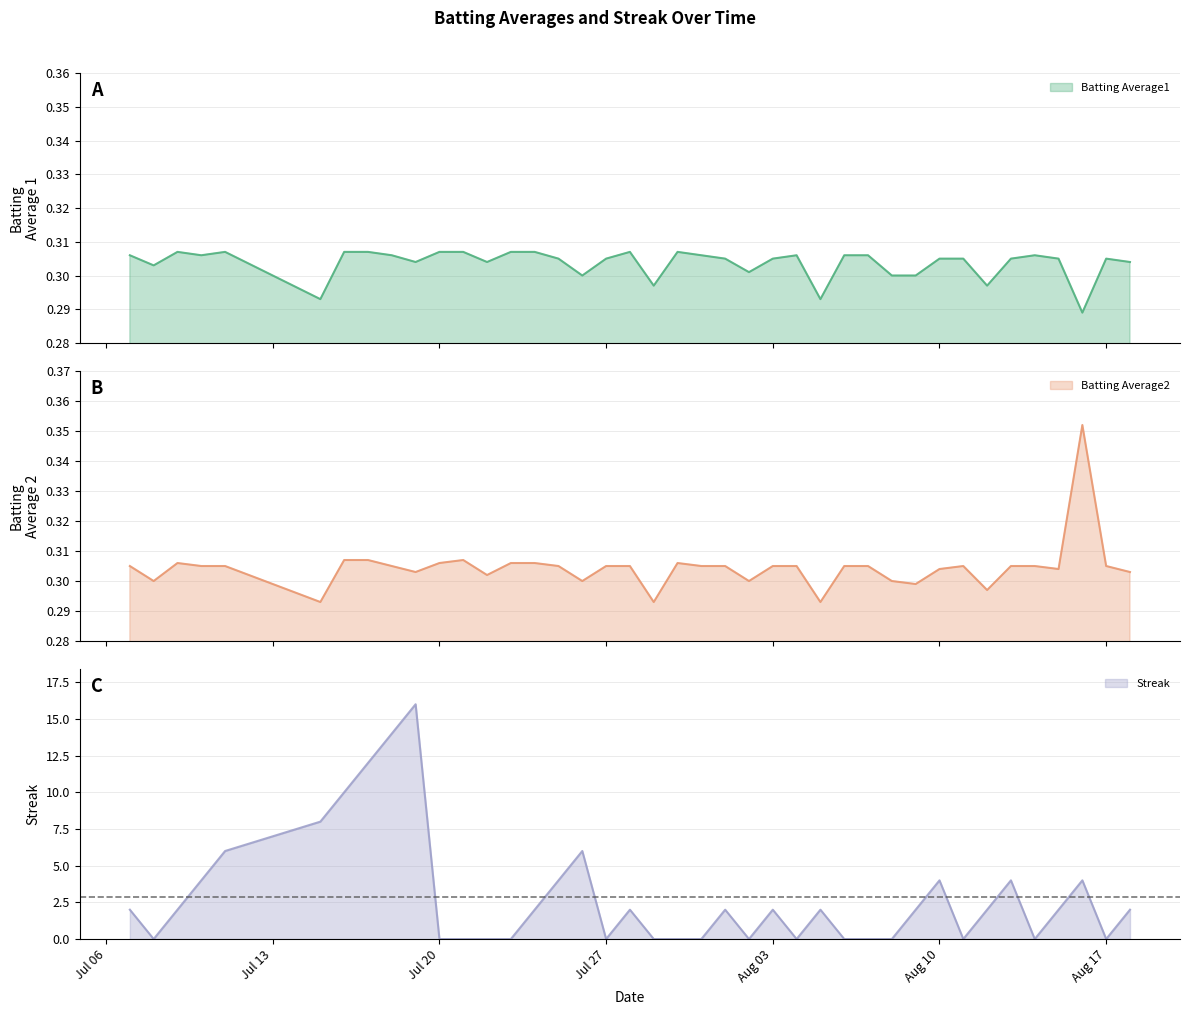

Reading right to left, transcribe all the data shown in this chart.

Batting Average1: 0.3	0.3	0.3	0.3	0.3	0.3	0.3	0.3	0.3	0.3	0.3	0.3	0.3	0.3	0.3	0.3	0.3	0.3	0.3	0.3	0.3	0.3	0.3	0.3	0.3	0.3	0.3	0.3	0.3	0.3	0.3	0.3	0.3	0.3	0.3	0.3	0.3	0.3	0.3	0.3
Batting Average2: 0.3	0.3	0.4	0.3	0.3	0.3	0.3	0.3	0.3	0.3	0.3	0.3	0.3	0.3	0.3	0.3	0.3	0.3	0.3	0.3	0.3	0.3	0.3	0.3	0.3	0.3	0.3	0.3	0.3	0.3	0.3	0.3	0.3	0.3	0.3	0.3	0.3	0.3	0.3	0.3
Streak: 2.0	0.0	4.0	2.0	0.0	4.0	2.0	0.0	4.0	2.0	0.0	0.0	0.0	2.0	0.0	2.0	0.0	2.0	0.0	0.0	0.0	2.0	0.0	6.0	4.0	2.0	0.0	0.0	0.0	0.0	16.0	14.0	12.0	10.0	8.0	6.0	4.0	2.0	0.0	2.0